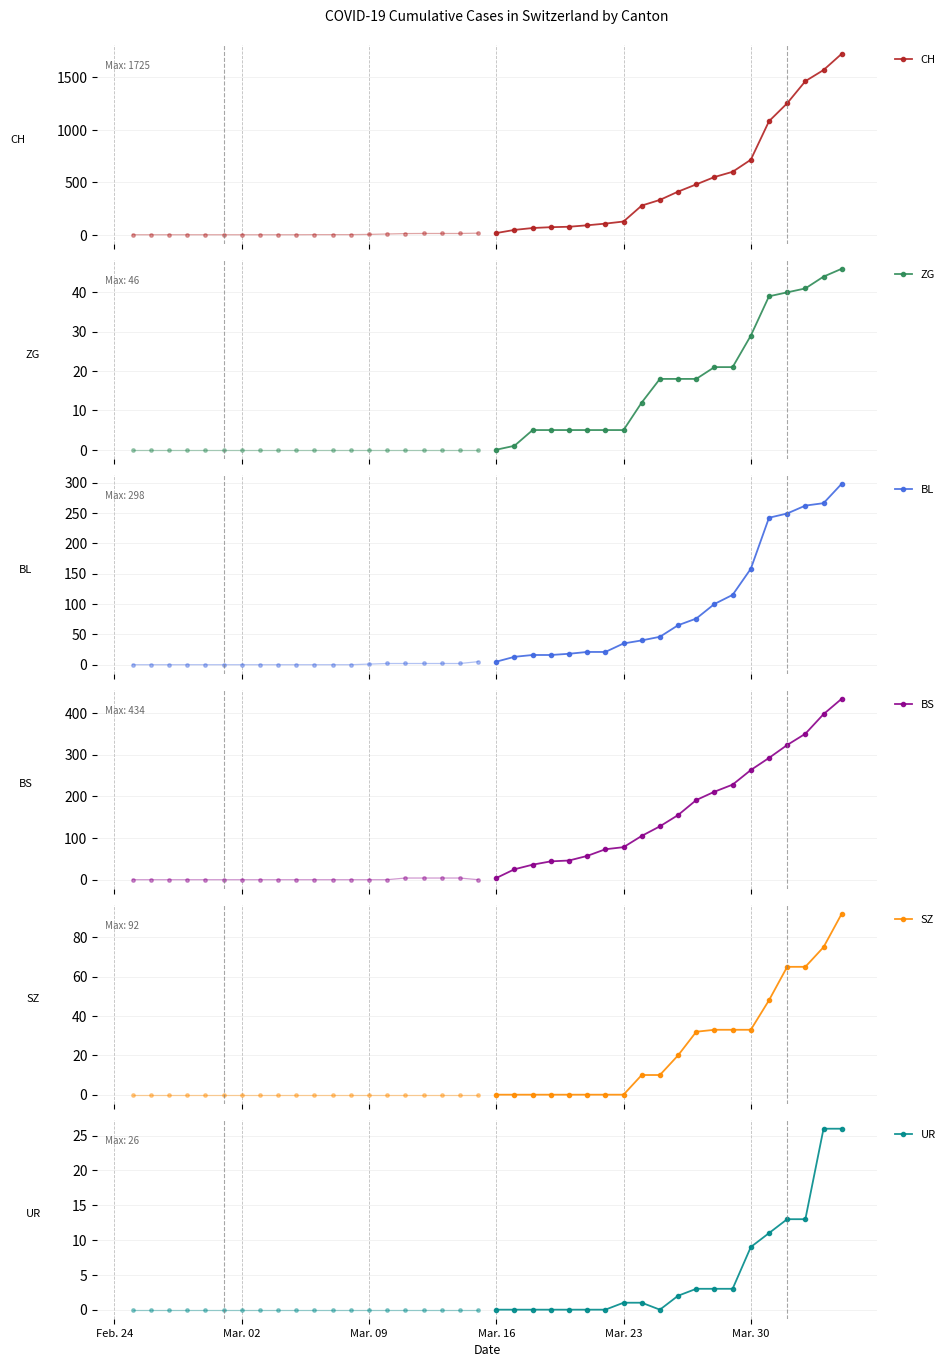

Does the chart have visible grid lines?

Yes